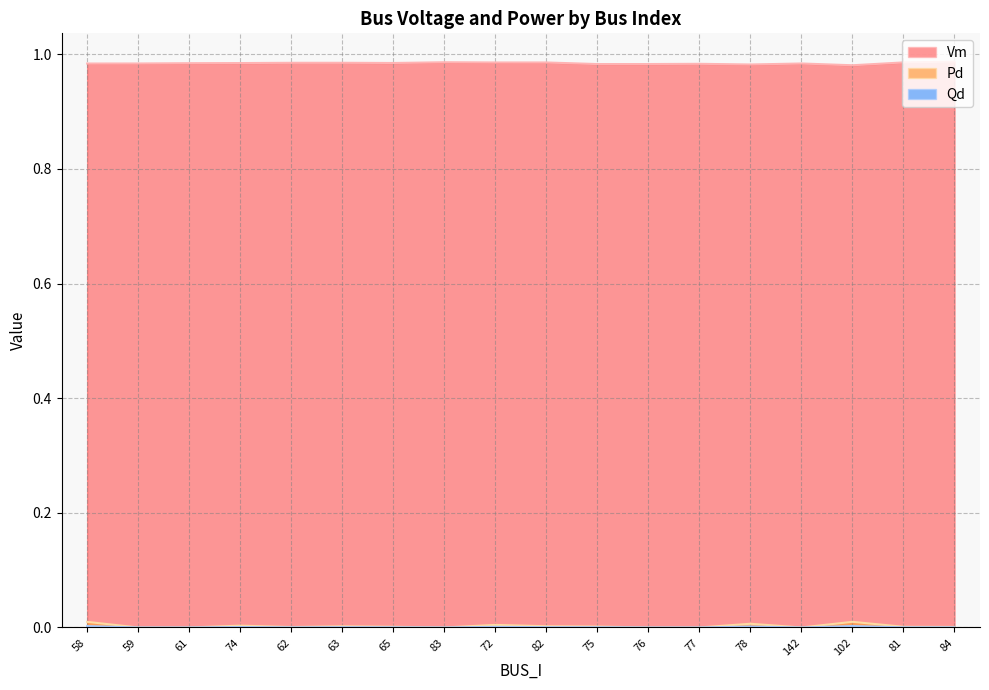

How many data points in Qd are above 0?

12